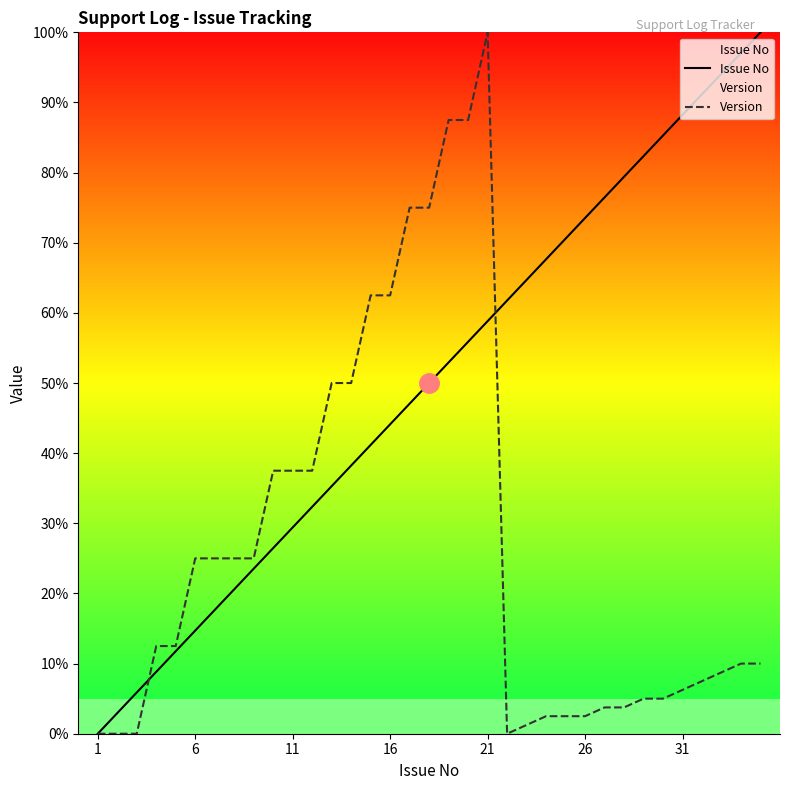

What are all the series names shown in the legend?

Issue No, Version